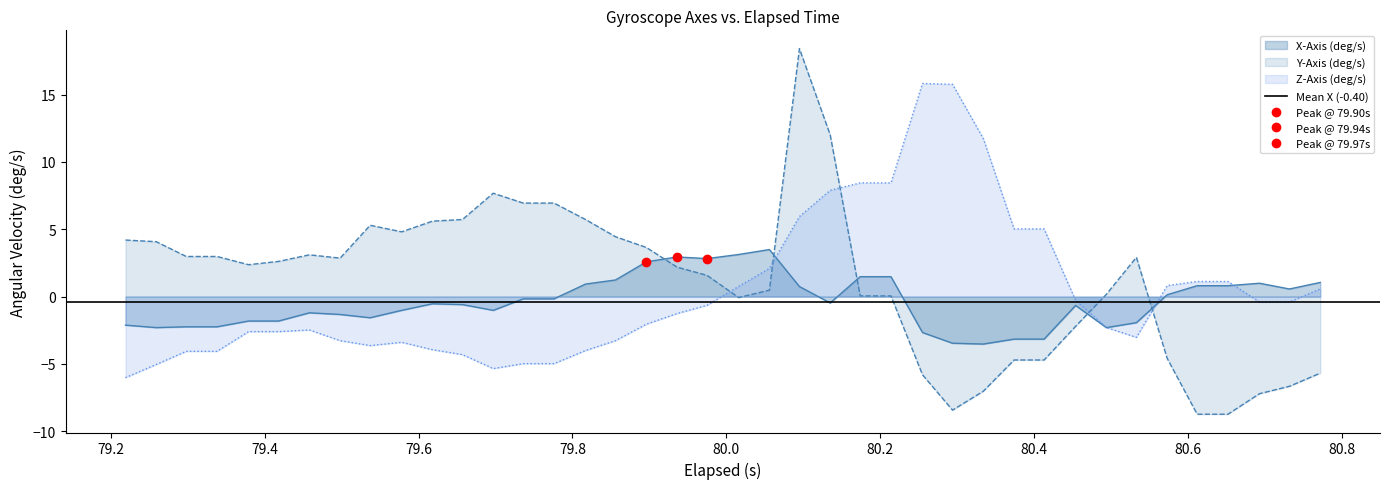

What is the lowest value of the X-Axis (deg/s) series?

-3.5